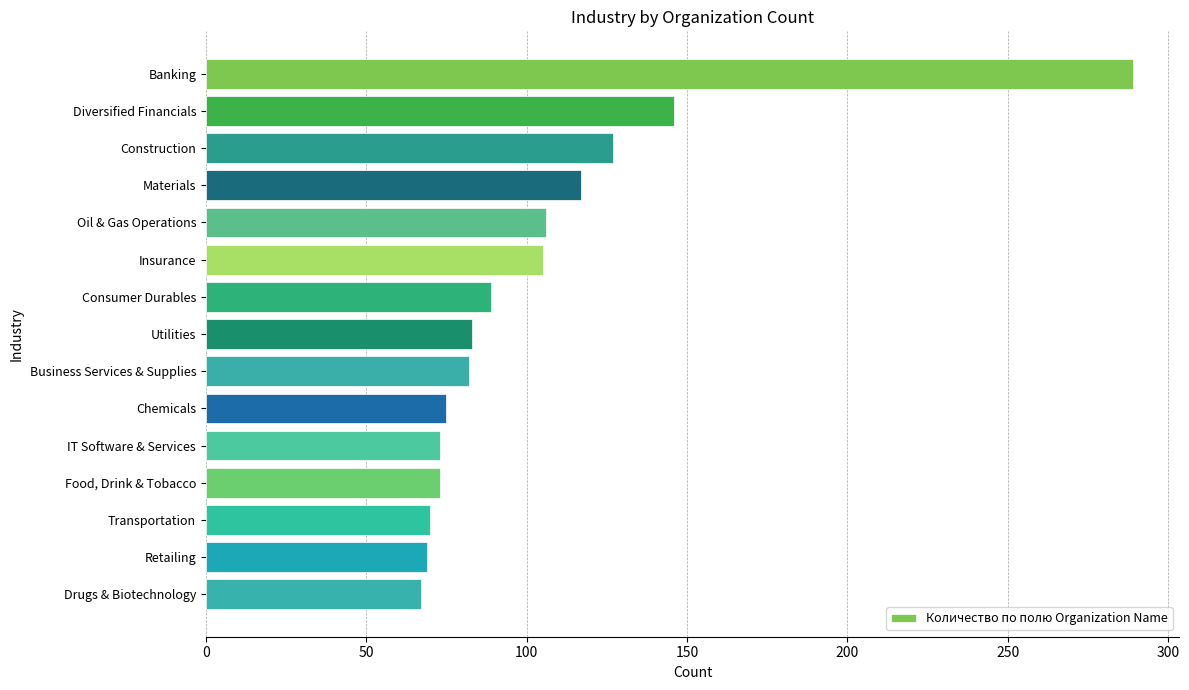

Are the bars grouped side by side (vs. stacked)?

No